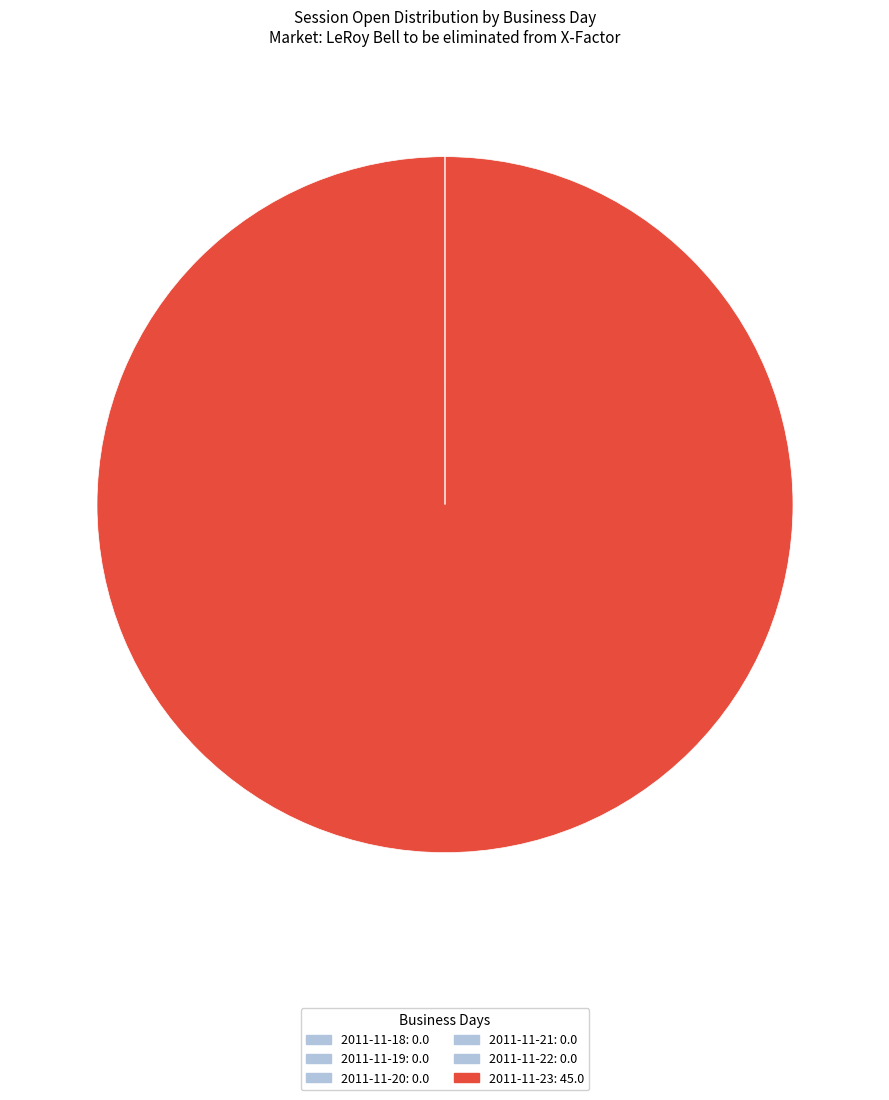

What is the smallest slice in the pie chart?

2011-11-18